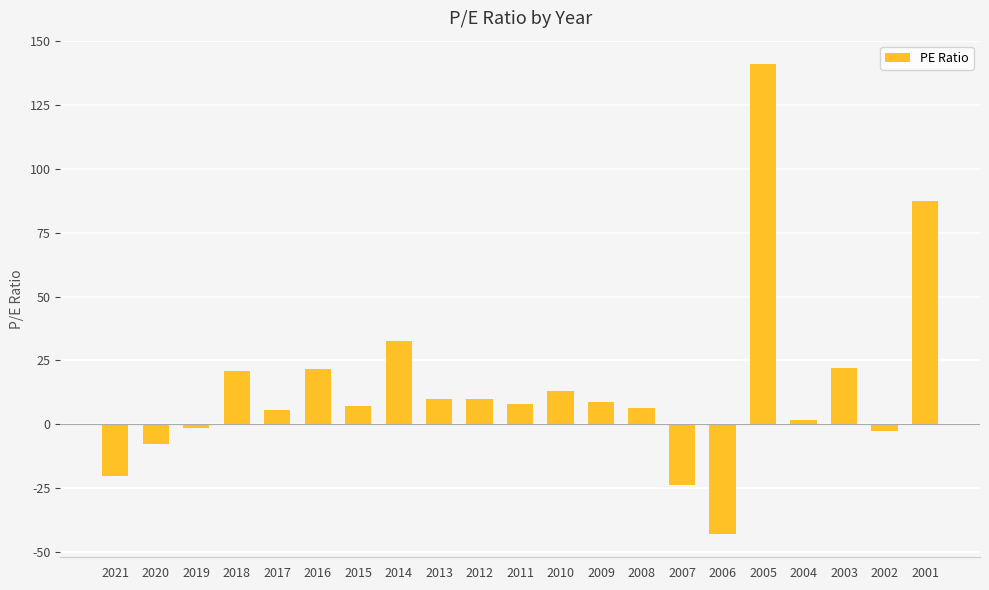

What is the value of the 11th bar from the left?

7.8